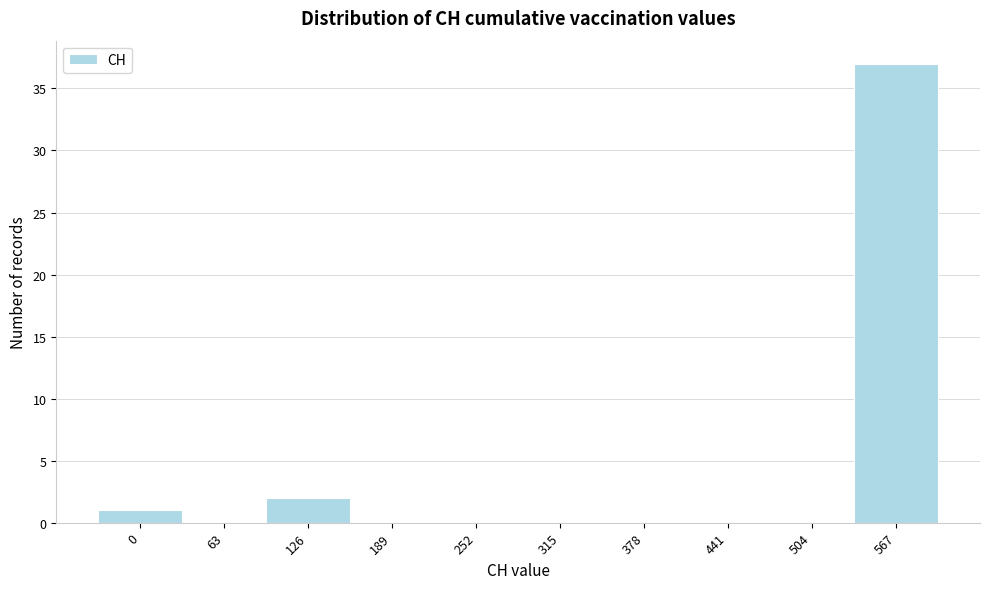

Reading right to left, transcribe all the data shown in this chart.

567=37	504=0	441=0	378=0	315=0	252=0	189=0	126=2	63=0	0=1